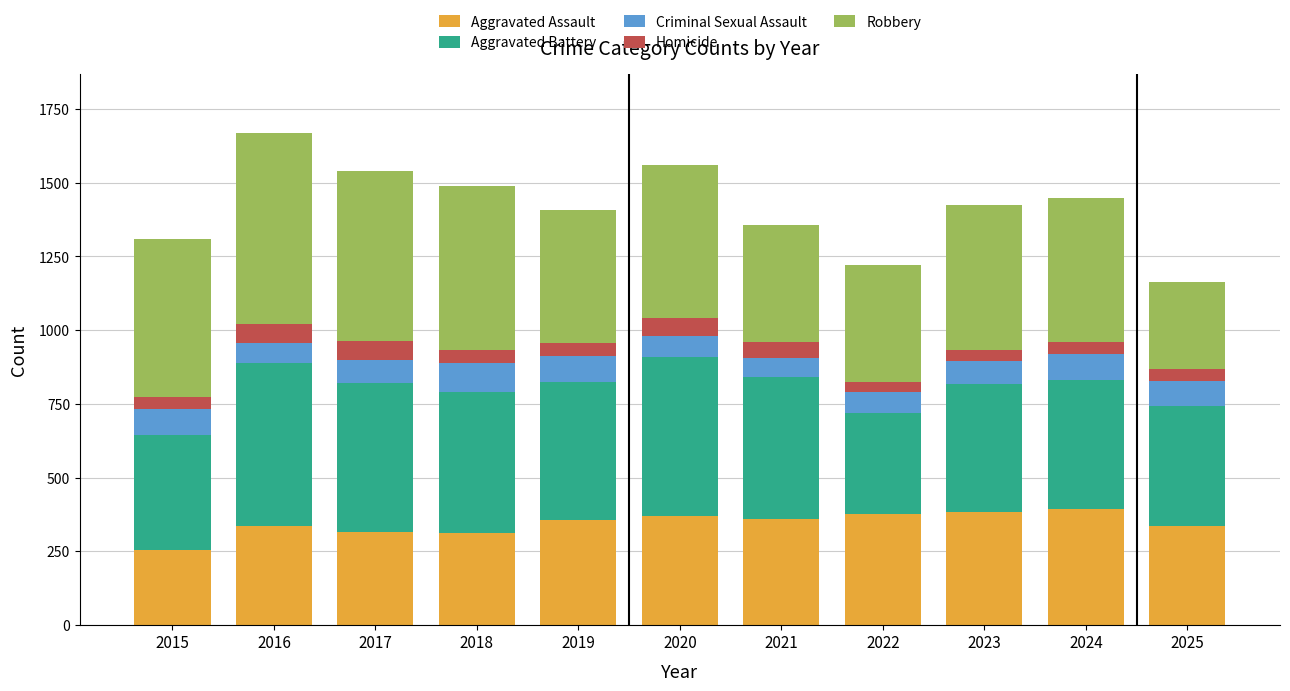

What is the total value across all series at 2019?

1409